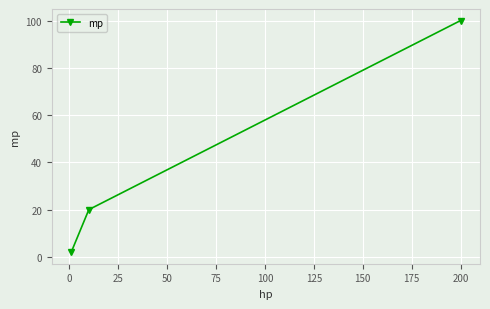

What is the maximum value shown in the chart?

100